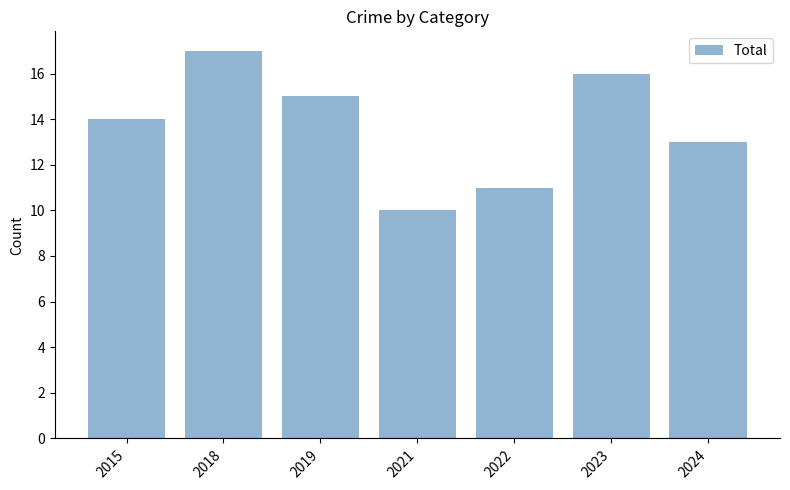

Does the chart contain stacked bars?

No